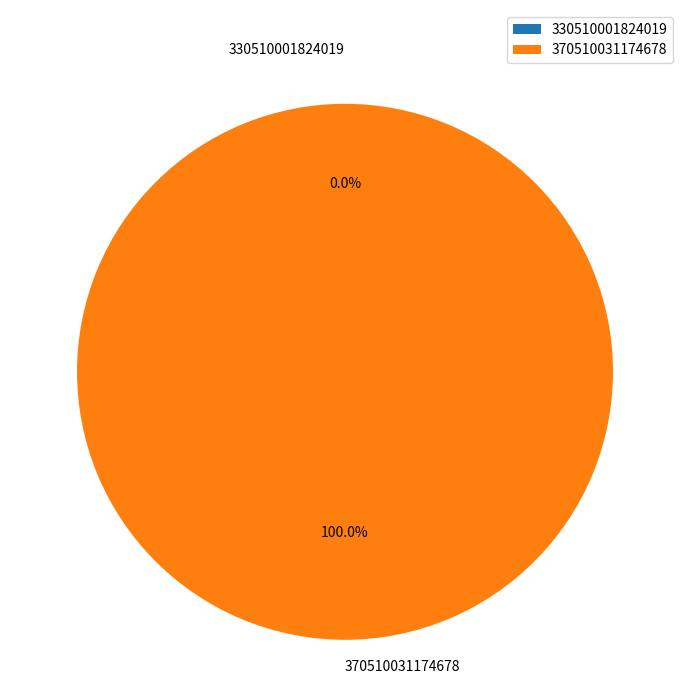

What is the change in value from 330510001824019 to 370510031174678?

+1